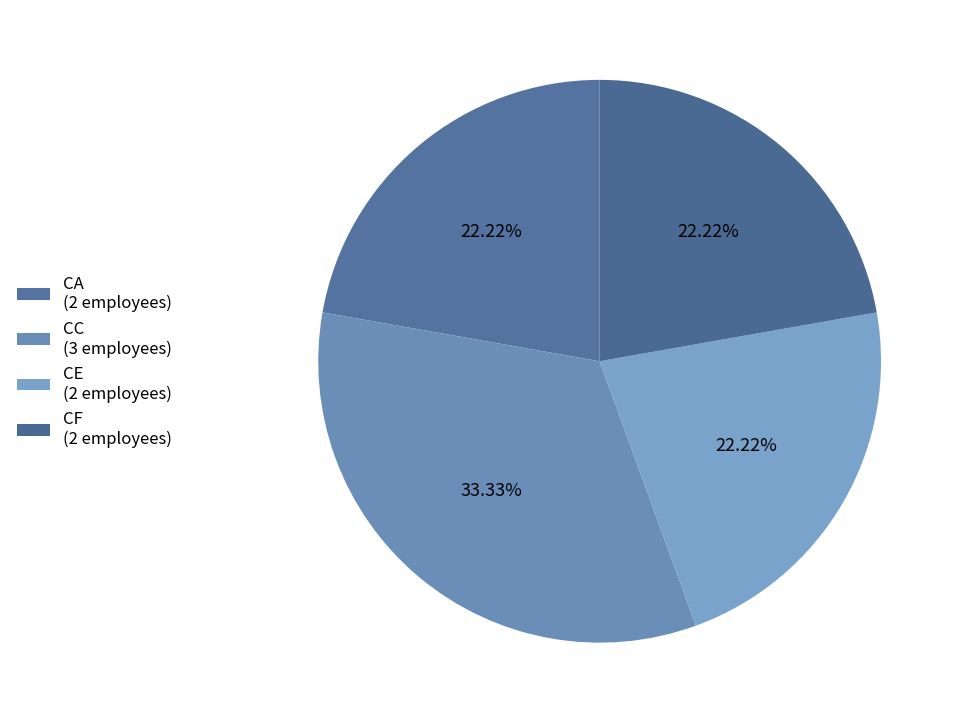

Approximately how many times larger is the value at CF compared to CC?

0.7